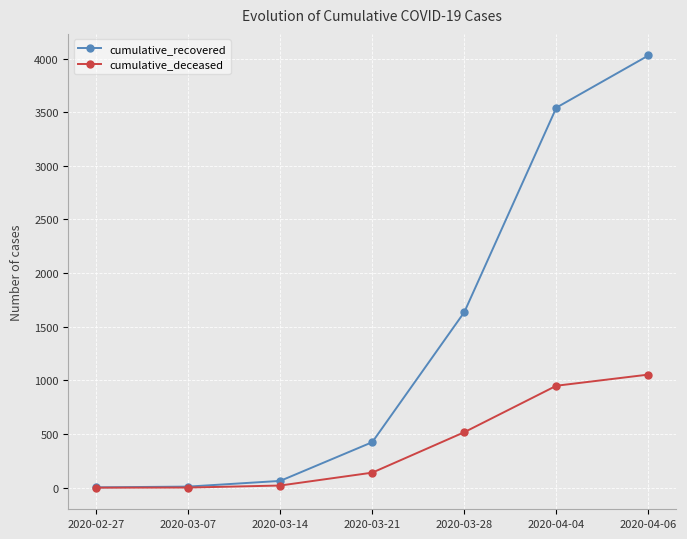

Is it true that cumulative_deceased equals 950 at 2020-04-04?

True